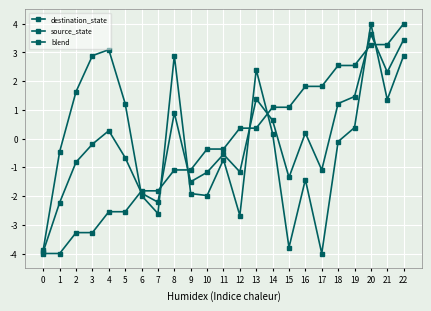

Which series has the widest spread of values?

destination_state